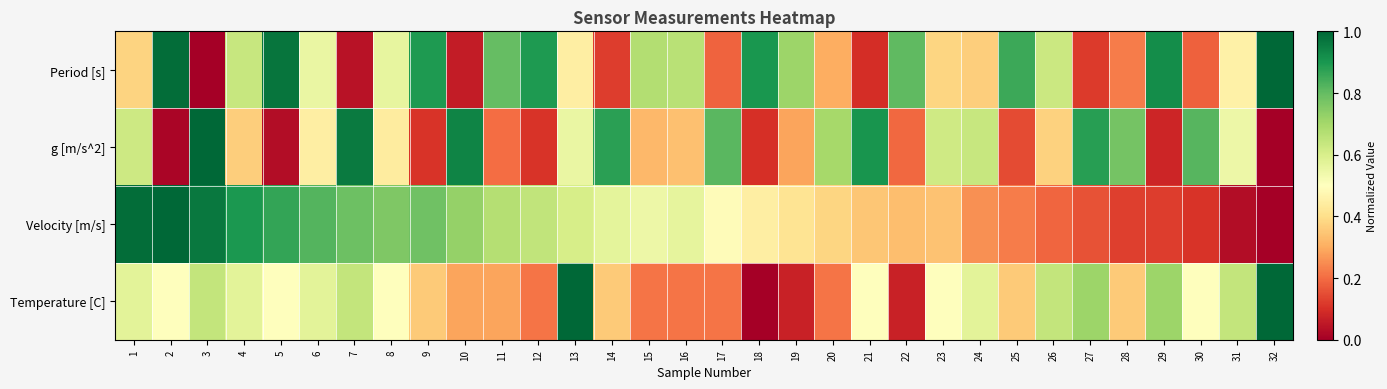

Reading left to right, extract all data points from this chart.

Period [s]: 1=0.4	2=1.0	3=0.0	4=0.6	5=1.0	6=0.6	7=0.0	8=0.6	9=0.9	10=0.1	11=0.8	12=0.9	13=0.4	14=0.1	15=0.7	16=0.7	17=0.2	18=0.9	19=0.7	20=0.3	21=0.1	22=0.8	23=0.4	24=0.4	25=0.9	26=0.6	27=0.1	28=0.2	29=0.9	30=0.2	31=0.5	32=1.0
g [m/s^2]: 1=0.6	2=0.0	3=1.0	4=0.4	5=0.0	6=0.4	7=1.0	8=0.4	9=0.1	10=0.9	11=0.2	12=0.1	13=0.6	14=0.9	15=0.3	16=0.3	17=0.8	18=0.1	19=0.3	20=0.7	21=0.9	22=0.2	23=0.6	24=0.6	25=0.1	26=0.4	27=0.9	28=0.8	29=0.1	30=0.8	31=0.5	32=0.0
Velocity [m/s]: 1=1.0	2=1.0	3=1.0	4=0.9	5=0.9	6=0.8	7=0.8	8=0.8	9=0.8	10=0.7	11=0.7	12=0.6	13=0.6	14=0.6	15=0.5	16=0.6	17=0.5	18=0.4	19=0.4	20=0.4	21=0.3	22=0.3	23=0.3	24=0.3	25=0.2	26=0.2	27=0.2	28=0.1	29=0.1	30=0.1	31=0.0	32=0.0
Temperature [C]: 1=0.6	2=0.5	3=0.6	4=0.6	5=0.5	6=0.6	7=0.6	8=0.5	9=0.4	10=0.3	11=0.3	12=0.2	13=1.0	14=0.4	15=0.2	16=0.2	17=0.2	18=0.0	19=0.1	20=0.2	21=0.5	22=0.1	23=0.5	24=0.6	25=0.4	26=0.6	27=0.7	28=0.4	29=0.7	30=0.5	31=0.6	32=1.0